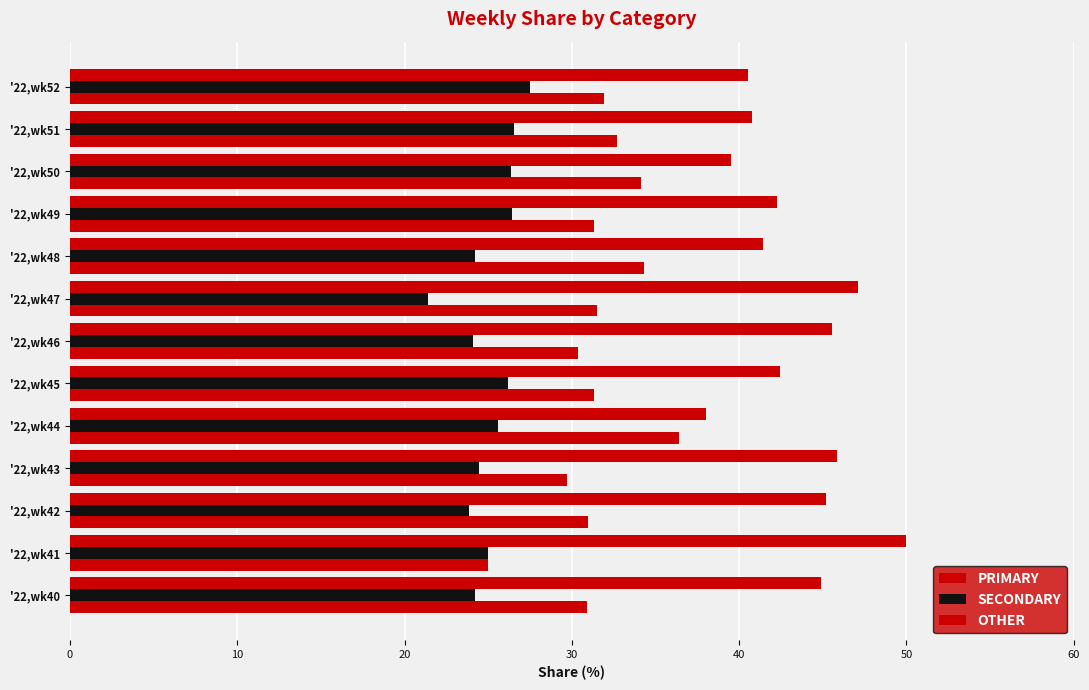

How many distinct data groups are displayed?

3